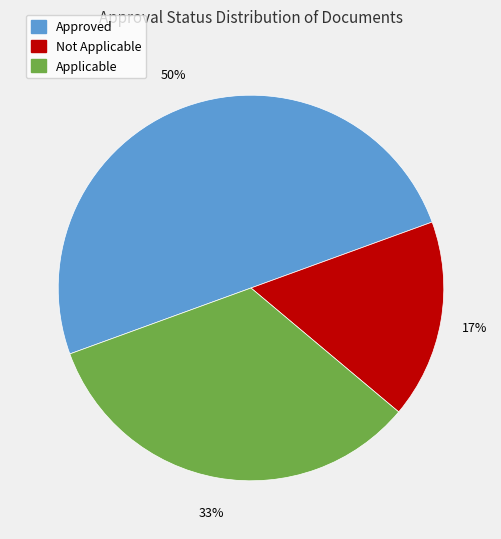

How many slices are in this pie chart?

3